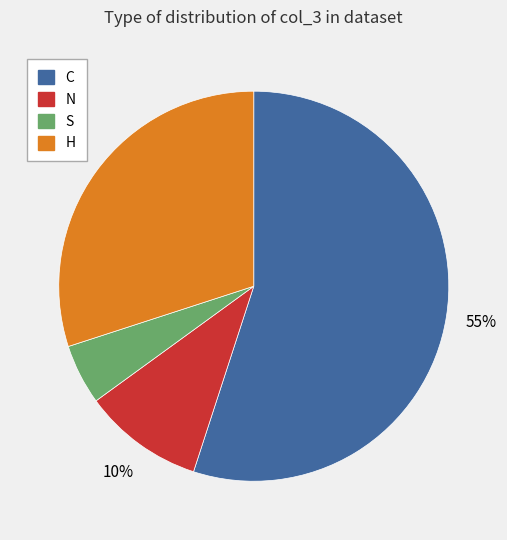

Do H and C together represent more than half of the pie?

Yes